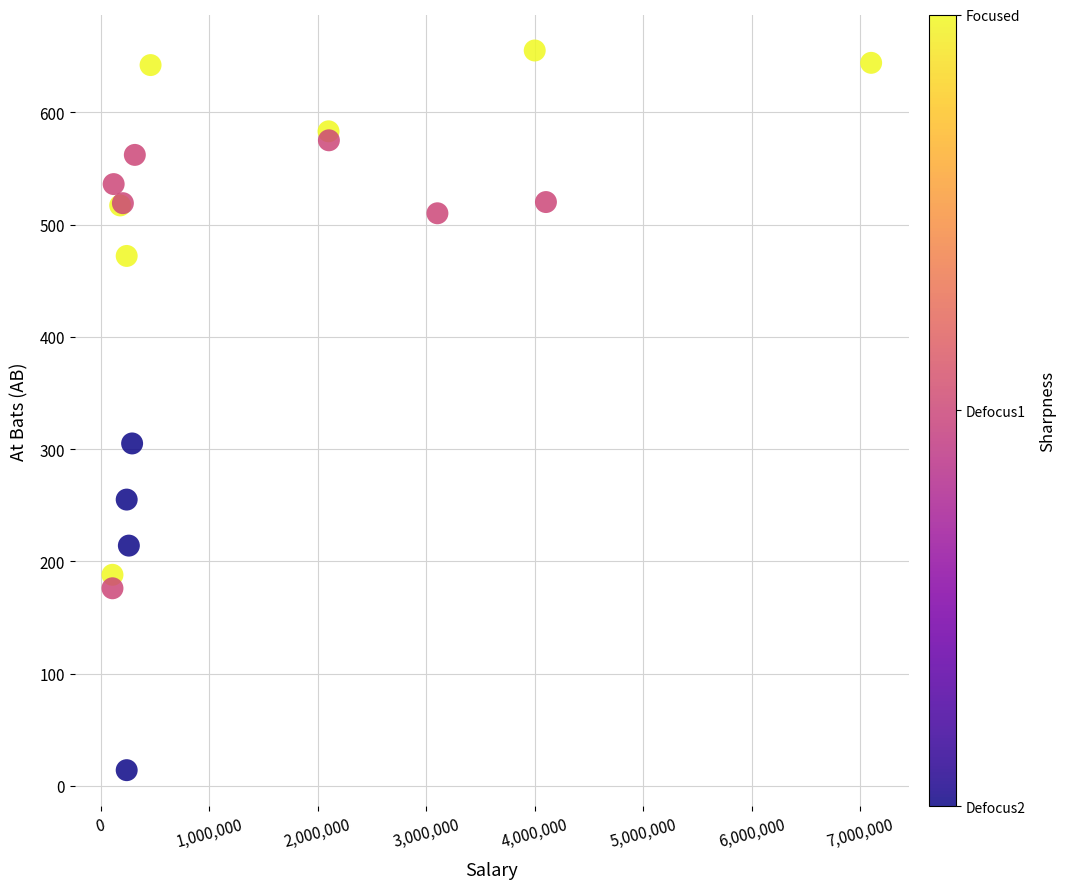

What Y value in the scatter plot is closest to 334?

305